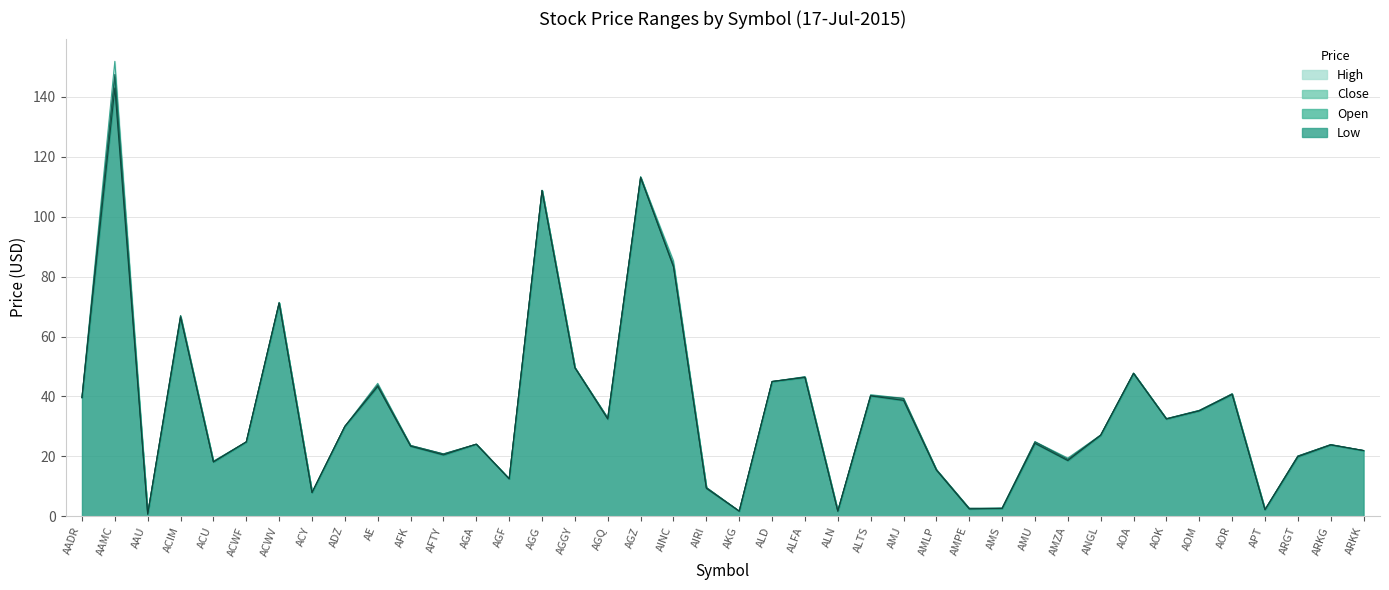

Count the number of data series in this chart.

4